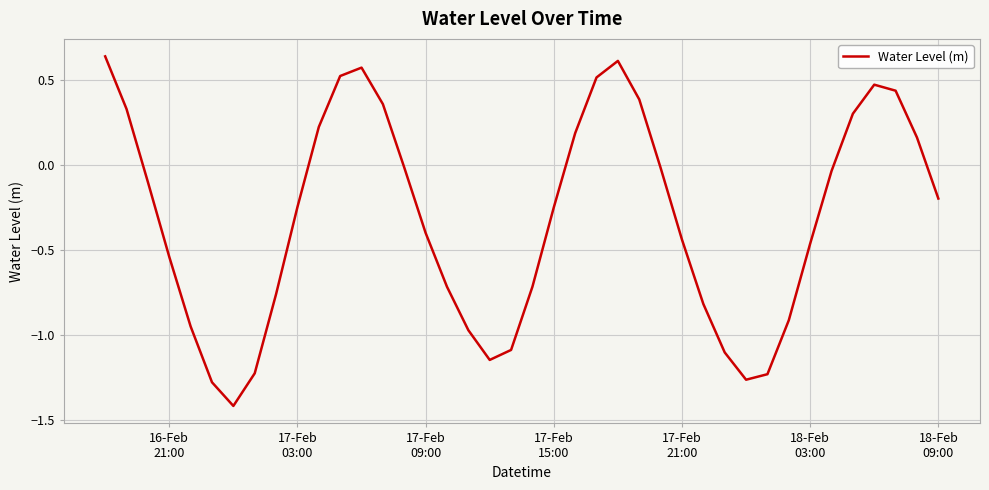

What is the difference between the second highest and minimum values?

2.0